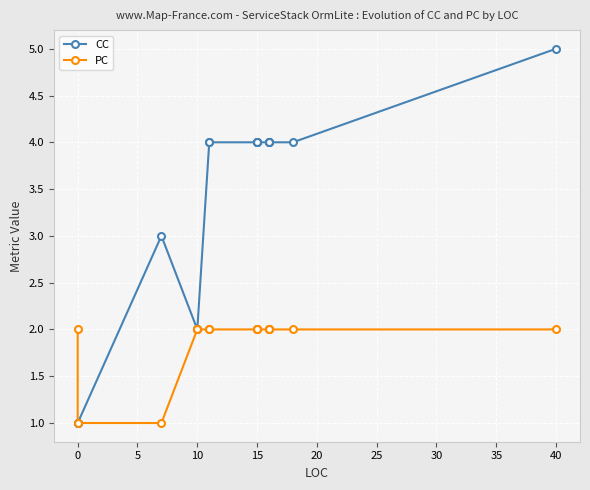

Reading right to left, extract all data points from this chart.

CC: 5	4	4	4	4	4	4	4	4	4	4	4	2	2	3	1	1
PC: 2	2	2	2	2	2	2	2	2	2	2	2	2	2	1	1	2